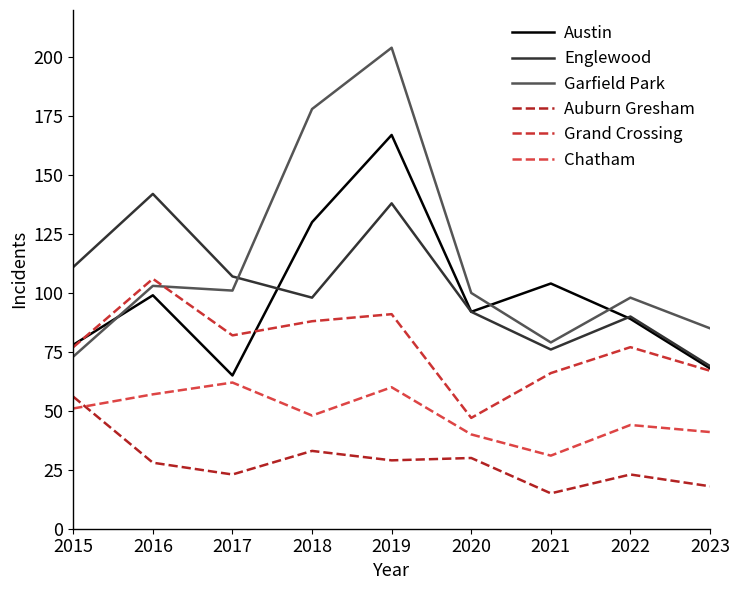

True or false: Auburn Gresham and Garfield Park intersect in this chart.

False